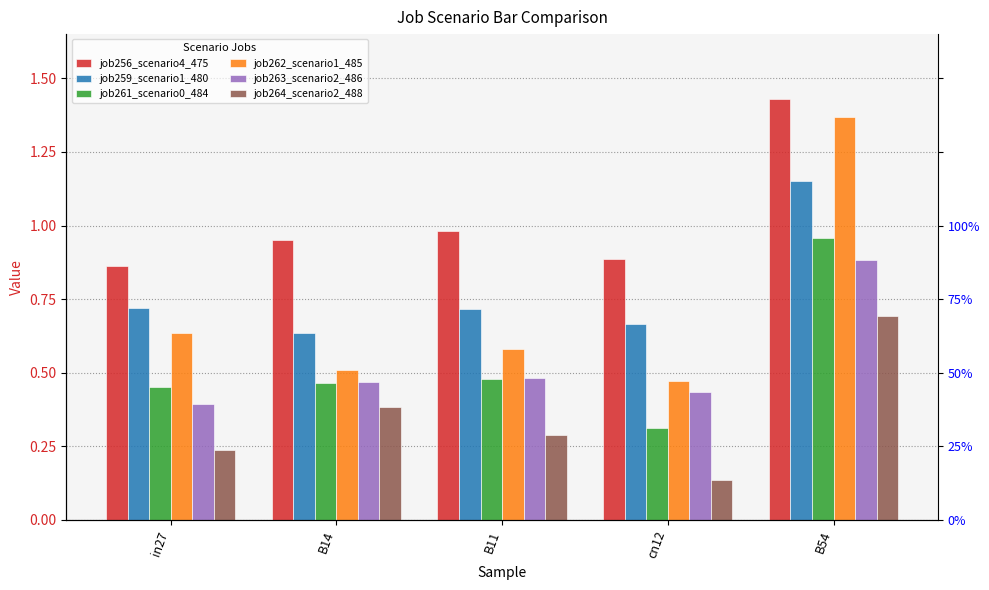

Reading left to right, transcribe all the data shown in this chart.

job256_scenario4_475: 0.9	1.0	1.0	0.9	1.4
job259_scenario1_480: 0.7	0.6	0.7	0.7	1.2
job261_scenario0_484: 0.5	0.5	0.5	0.3	1.0
job262_scenario1_485: 0.6	0.5	0.6	0.5	1.4
job263_scenario2_486: 0.4	0.5	0.5	0.4	0.9
job264_scenario2_488: 0.2	0.4	0.3	0.1	0.7